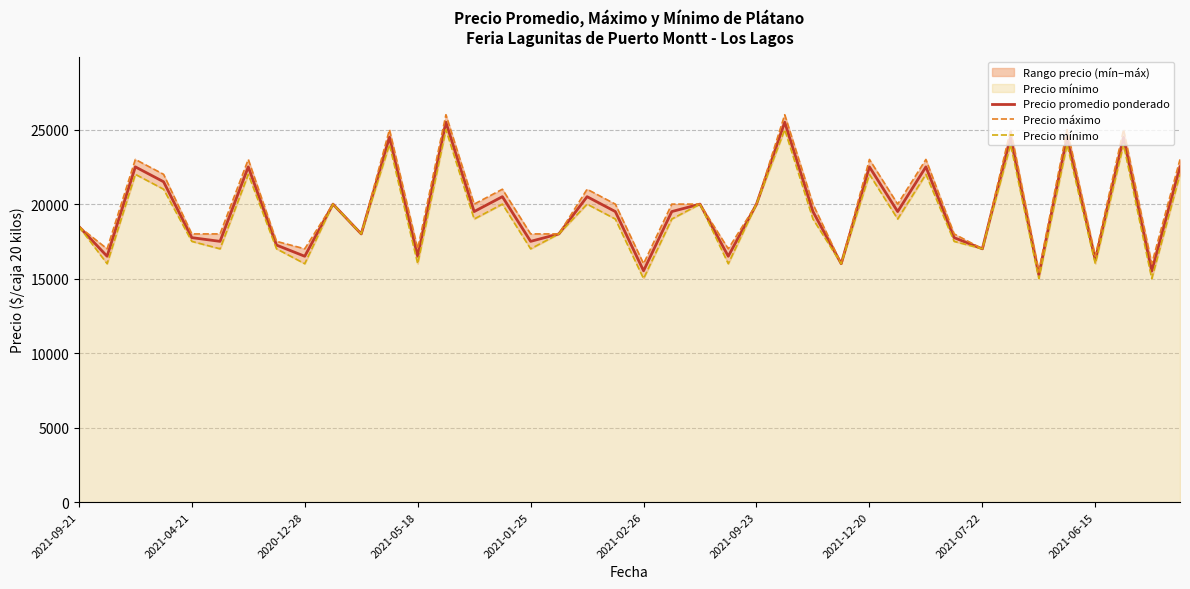

The Precio promedio ponderado series shows 15273 at 13. True or false?

False